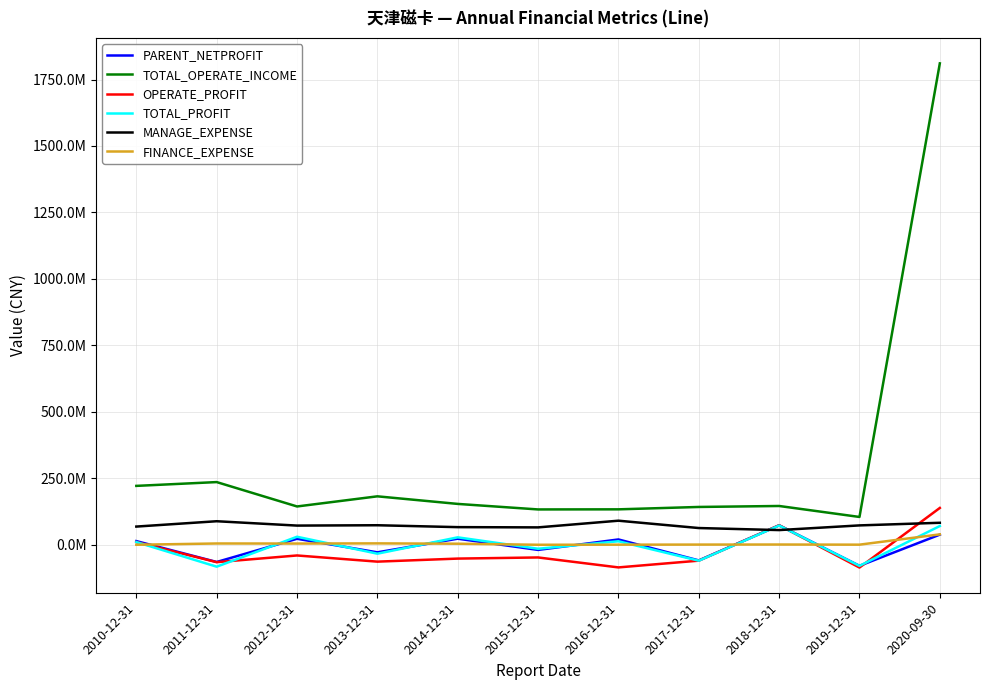

Which label corresponds to the largest value in the chart?

2020-09-30